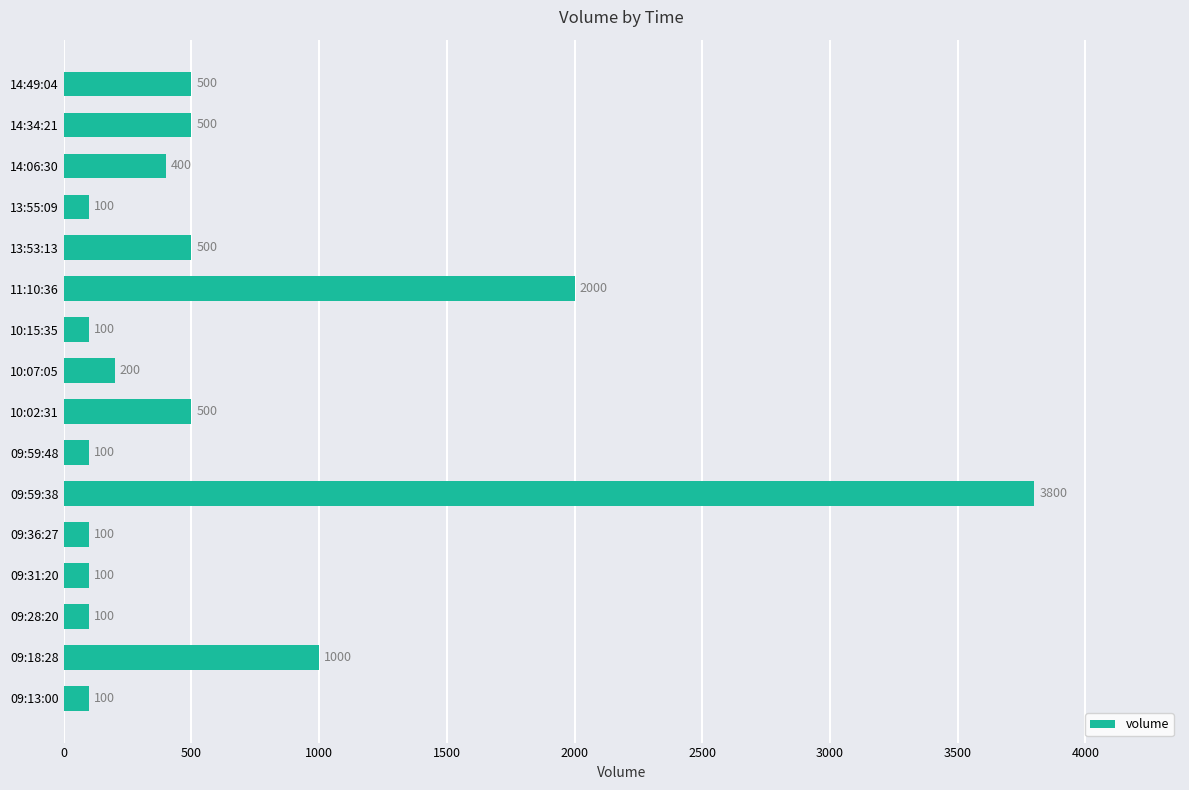

What is the difference between the maximum and minimum values?

3700